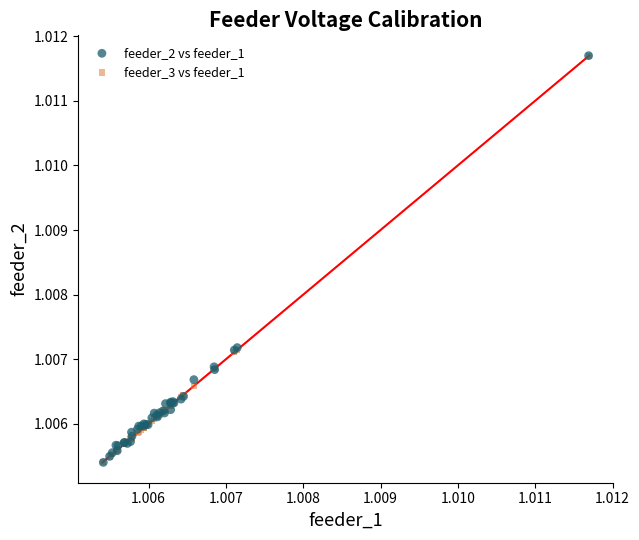

What are all the series names shown in the legend?

feeder_2 vs feeder_1, feeder_3 vs feeder_1